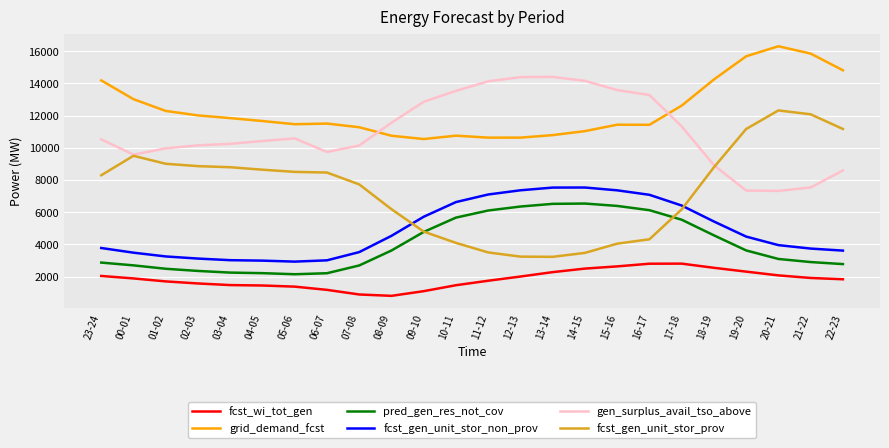

Which category has the highest value across all series?

20-21